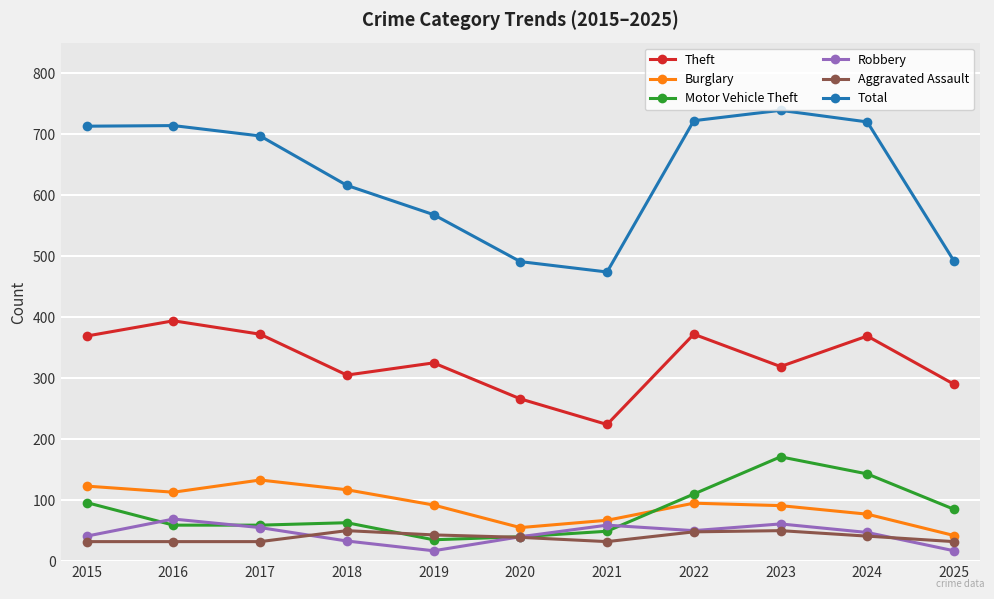

What is the smallest value displayed?

17